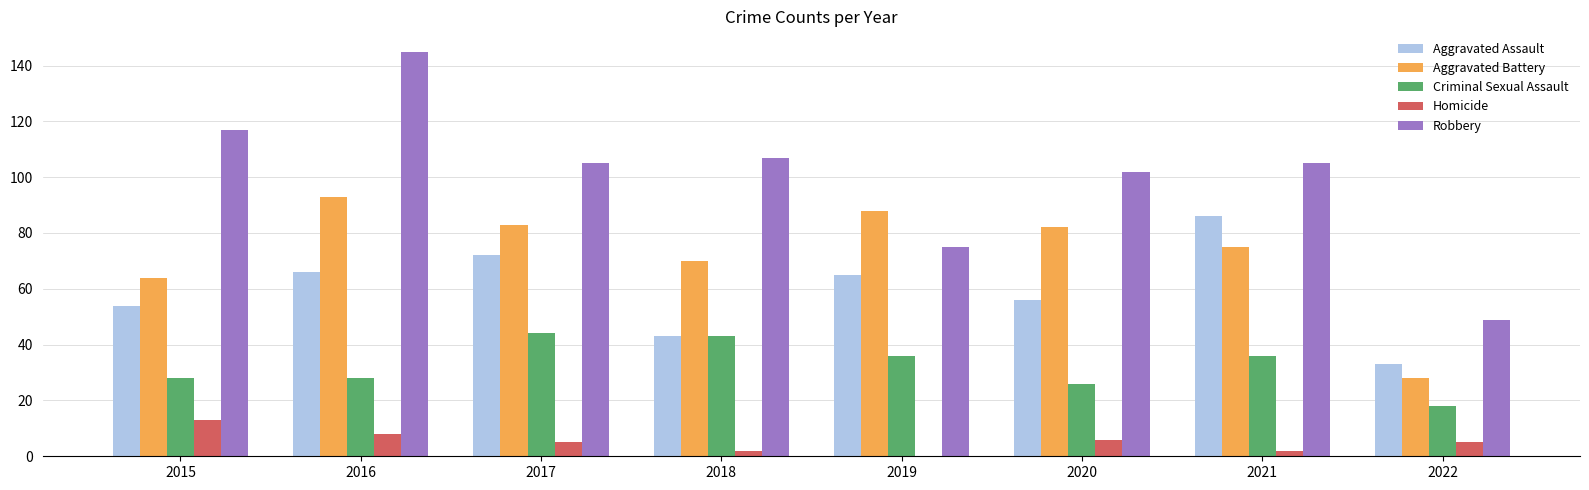

Does the chart contain stacked bars?

No